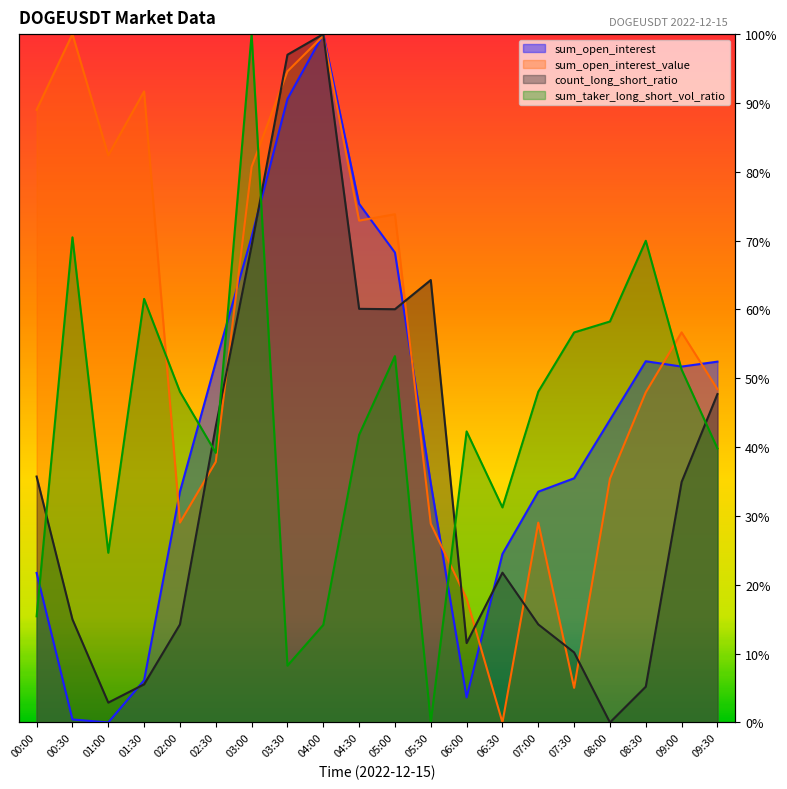

The value of sum_open_interest at 07:30 is 0.4. True or false?

True